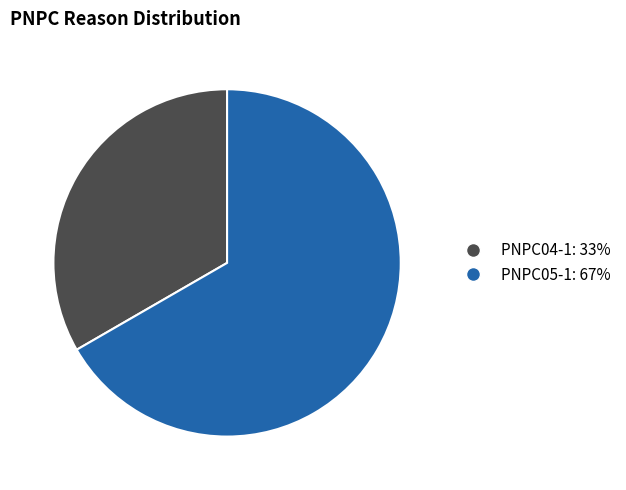

Count the number of slices in the pie.

2